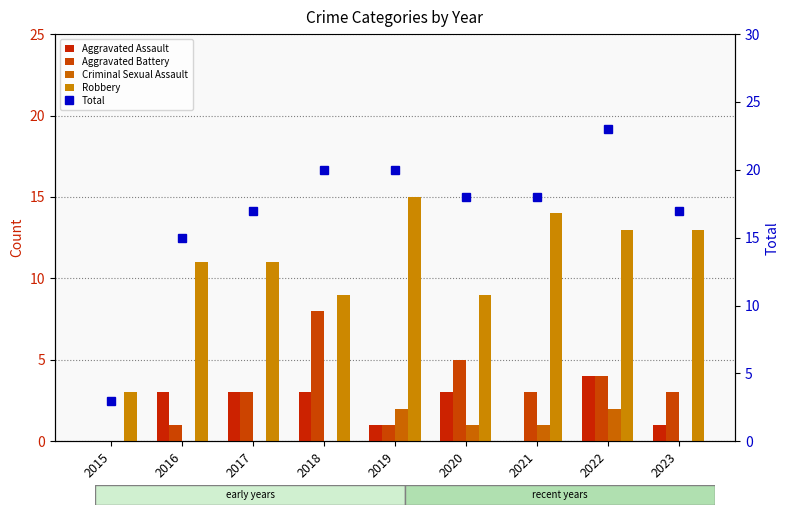

The Aggravated Assault series shows 3 at 2020. True or false?

True